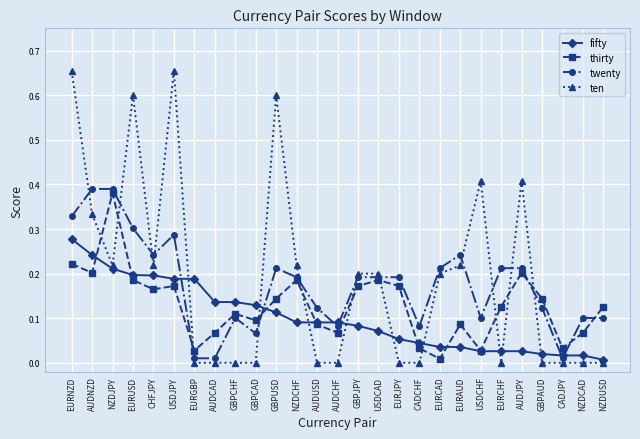

Which series has the largest range (max minus min)?

ten